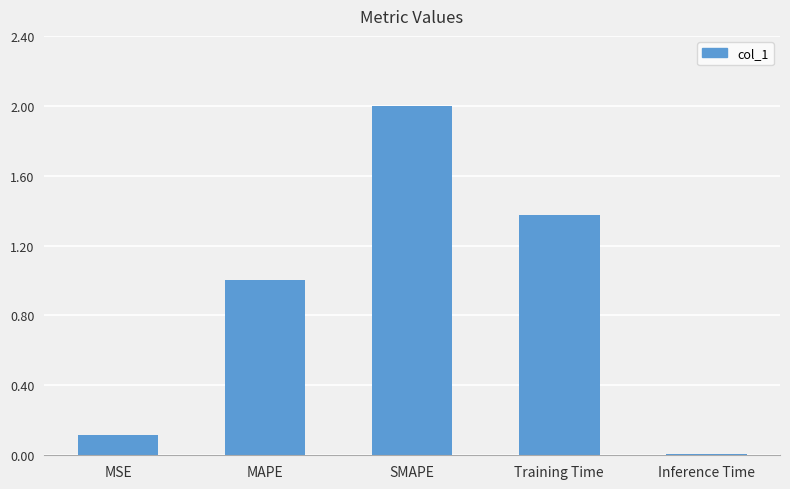

Between Training Time and Inference Time, which is larger?

Training Time